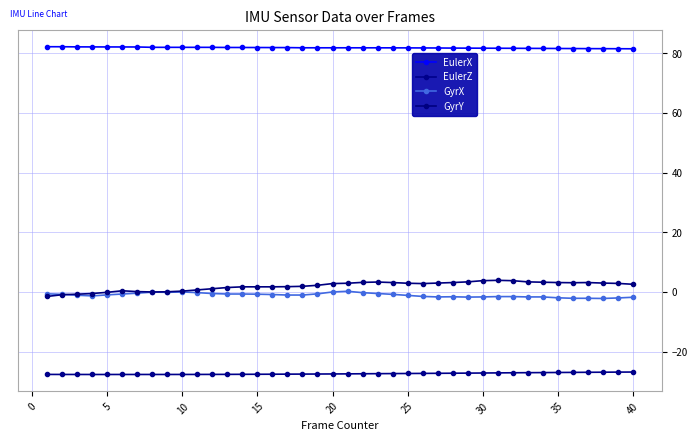

How many series are shown in this chart?

4